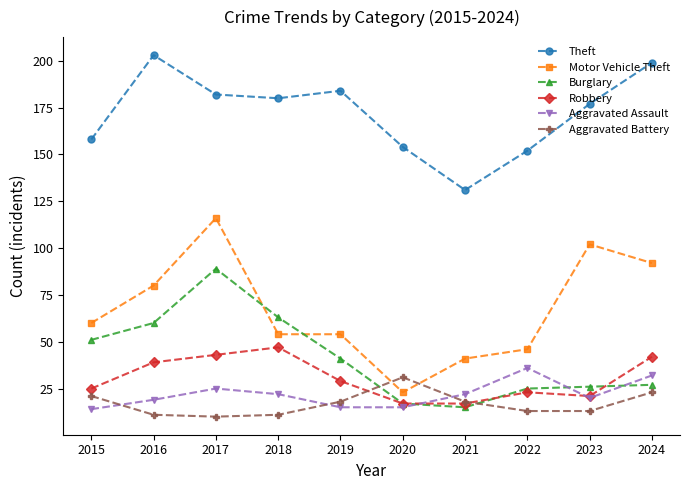

What is the total value across all series at 2017?

465